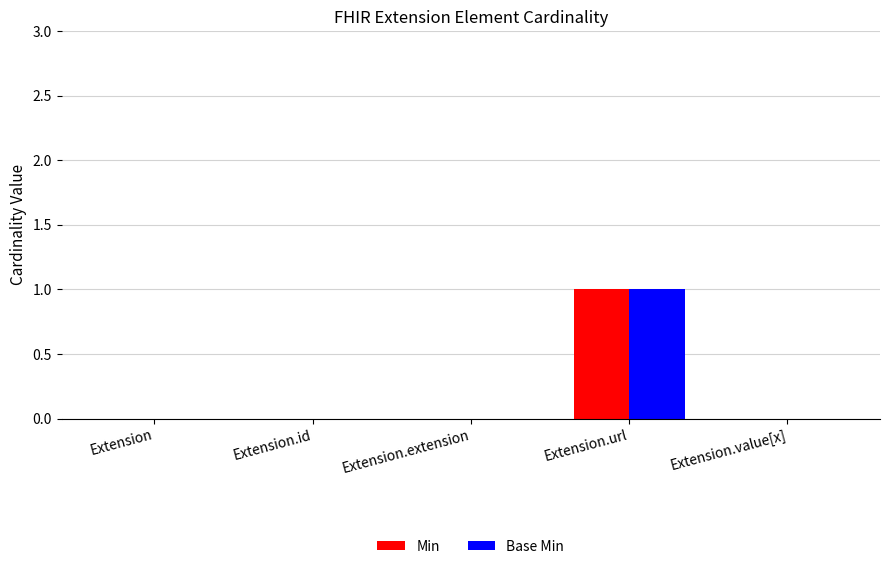

Are the bars horizontal?

No